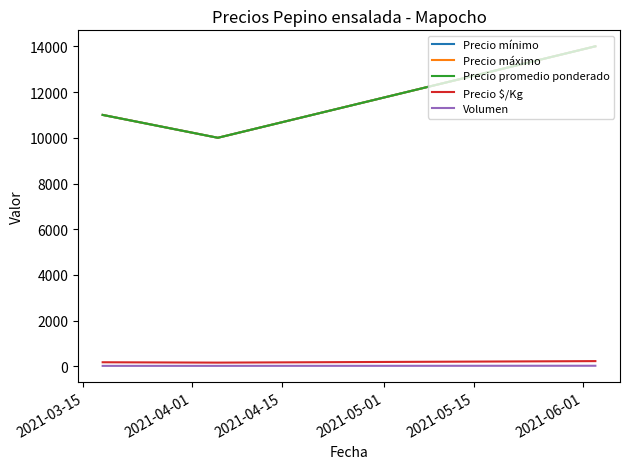

Is this an area chart (filled region under the line)?

No